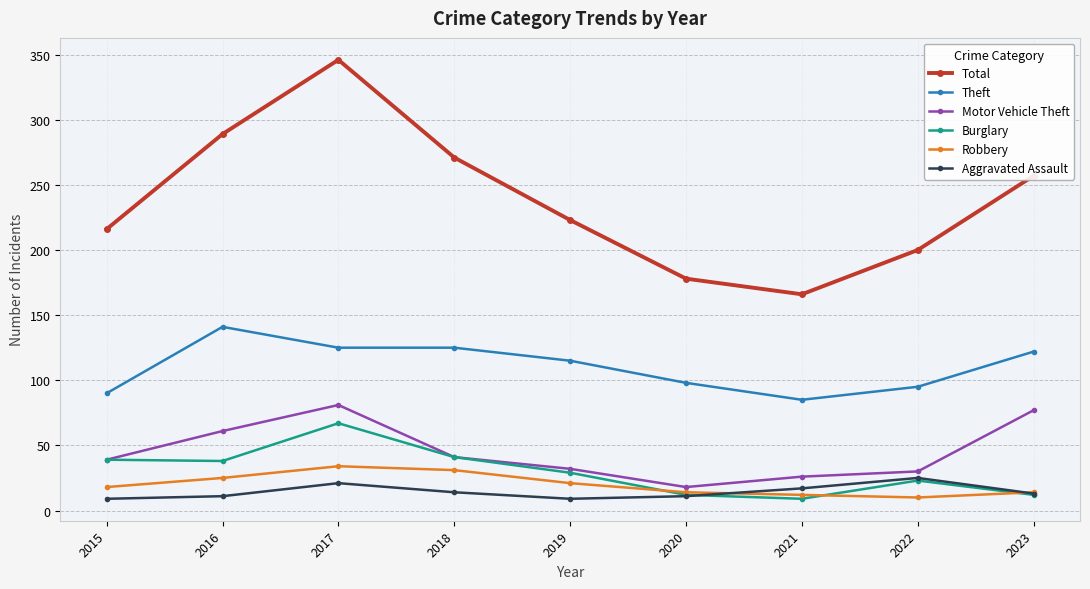

The value of Motor Vehicle Theft at 2023 is 77. True or false?

True